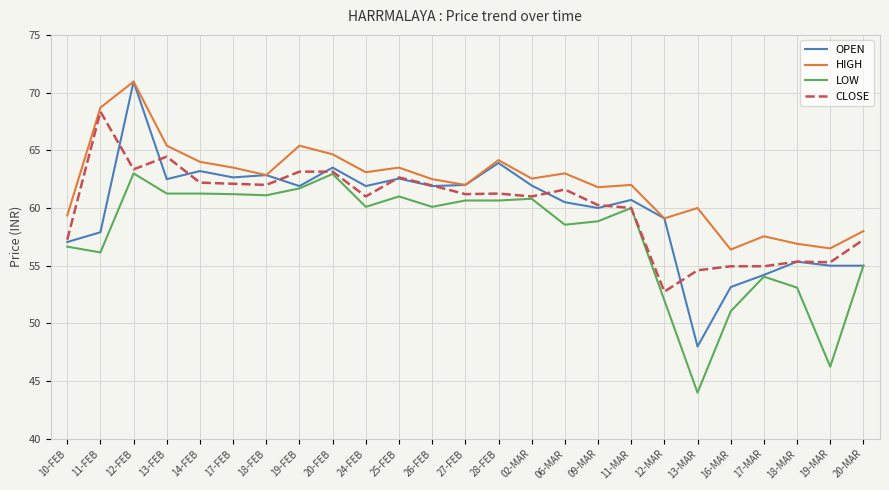

What value does the CLOSE series have at 13-FEB?

64.5